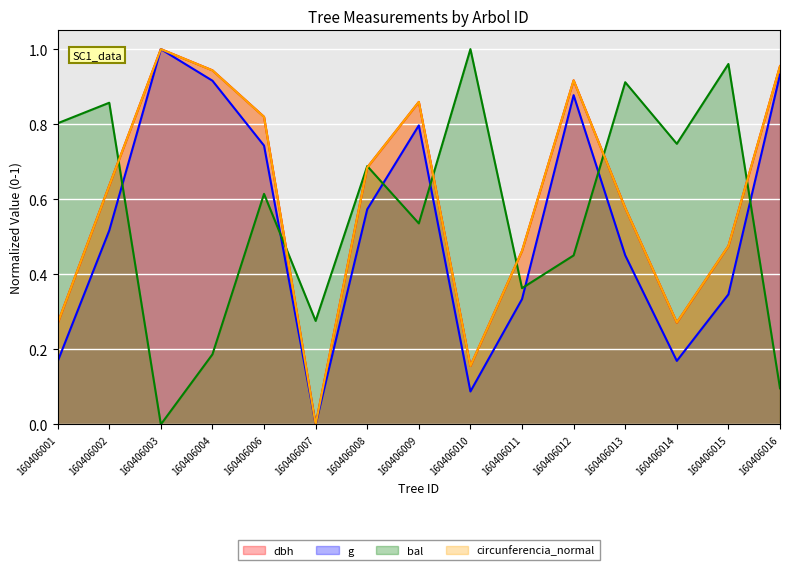

Which series has the widest spread of values?

dbh